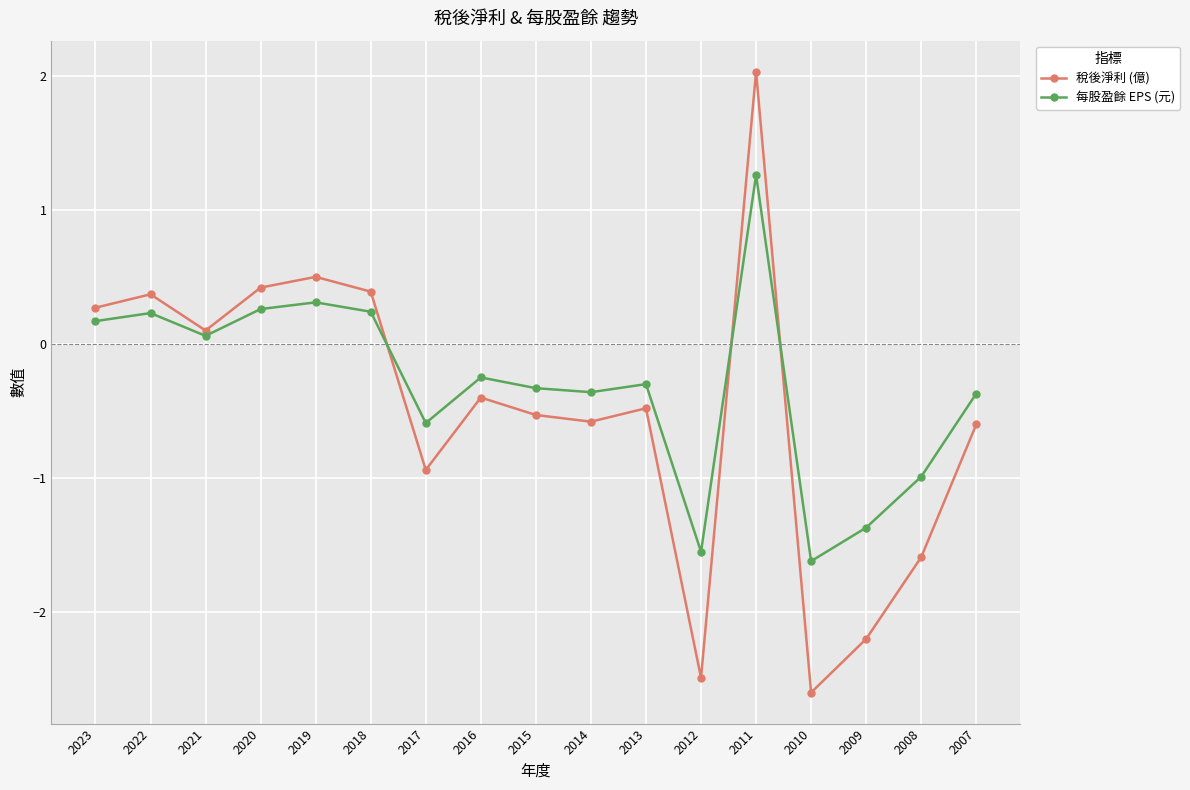

How many lines are shown in the chart?

2